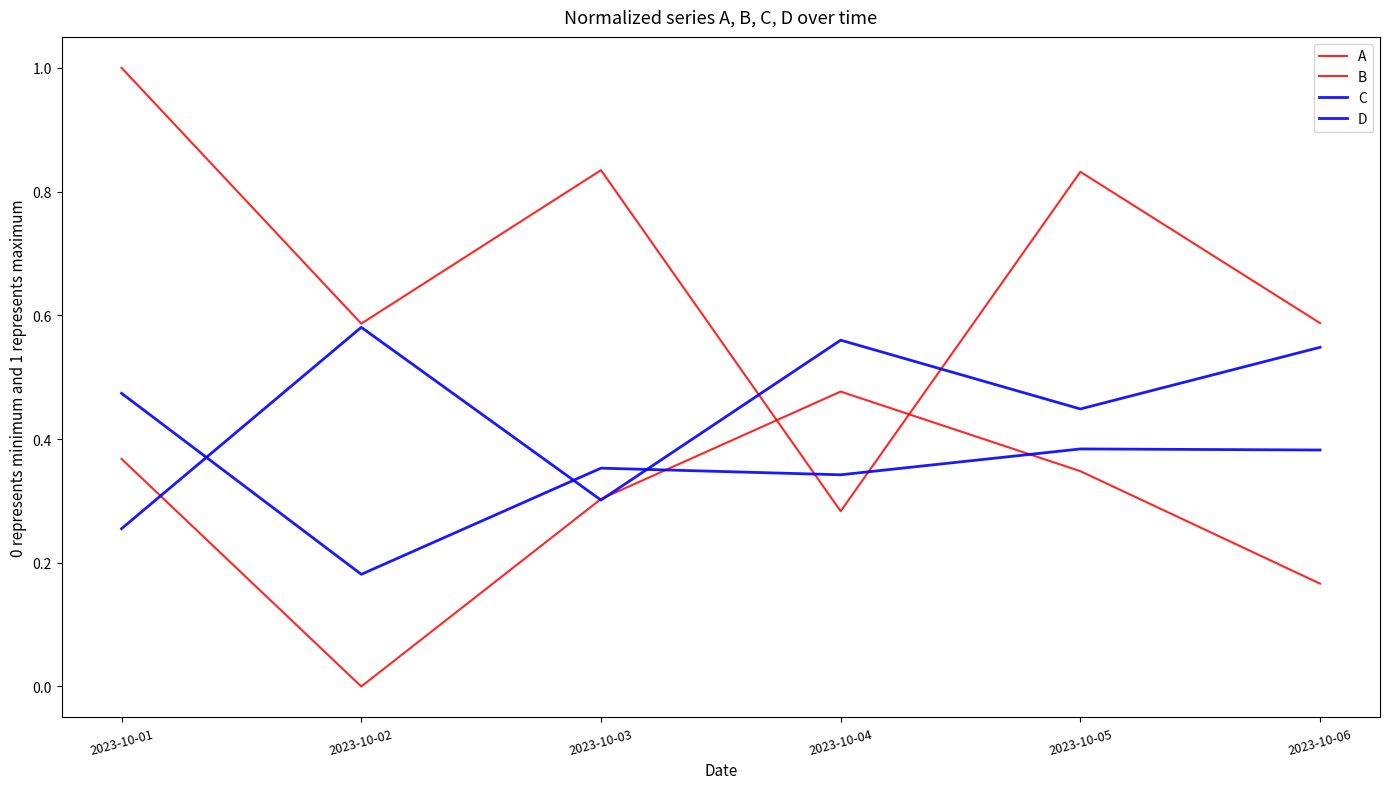

How many lines are shown in the chart?

4